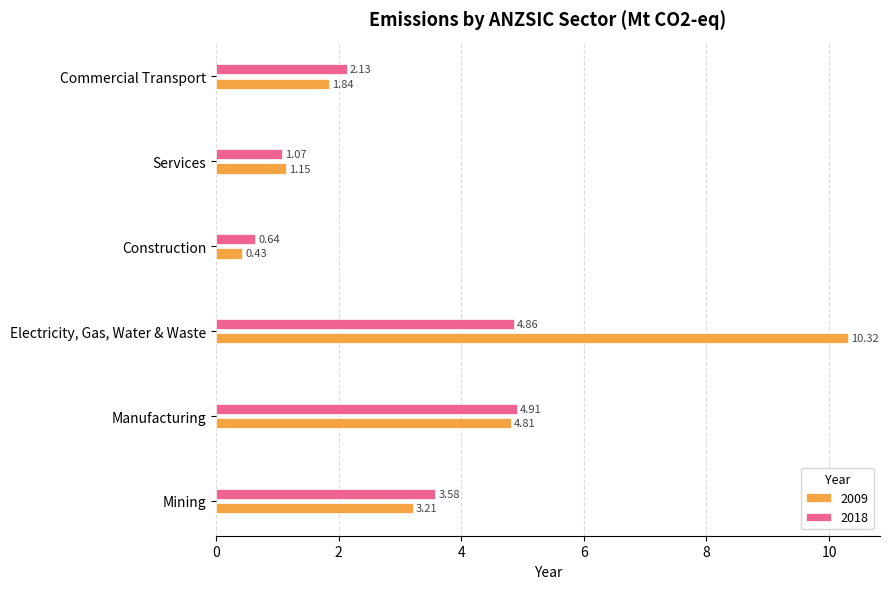

Count the number of data series in this chart.

2